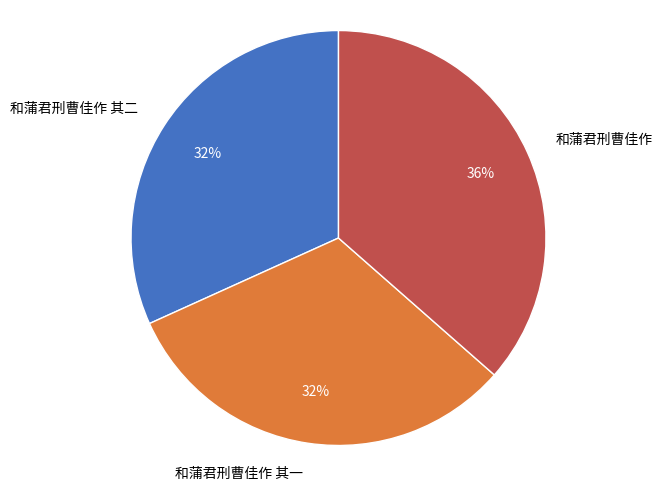

To the nearest percent, what portion does 和蒲君刑曹佳作 其一 represent?

32%